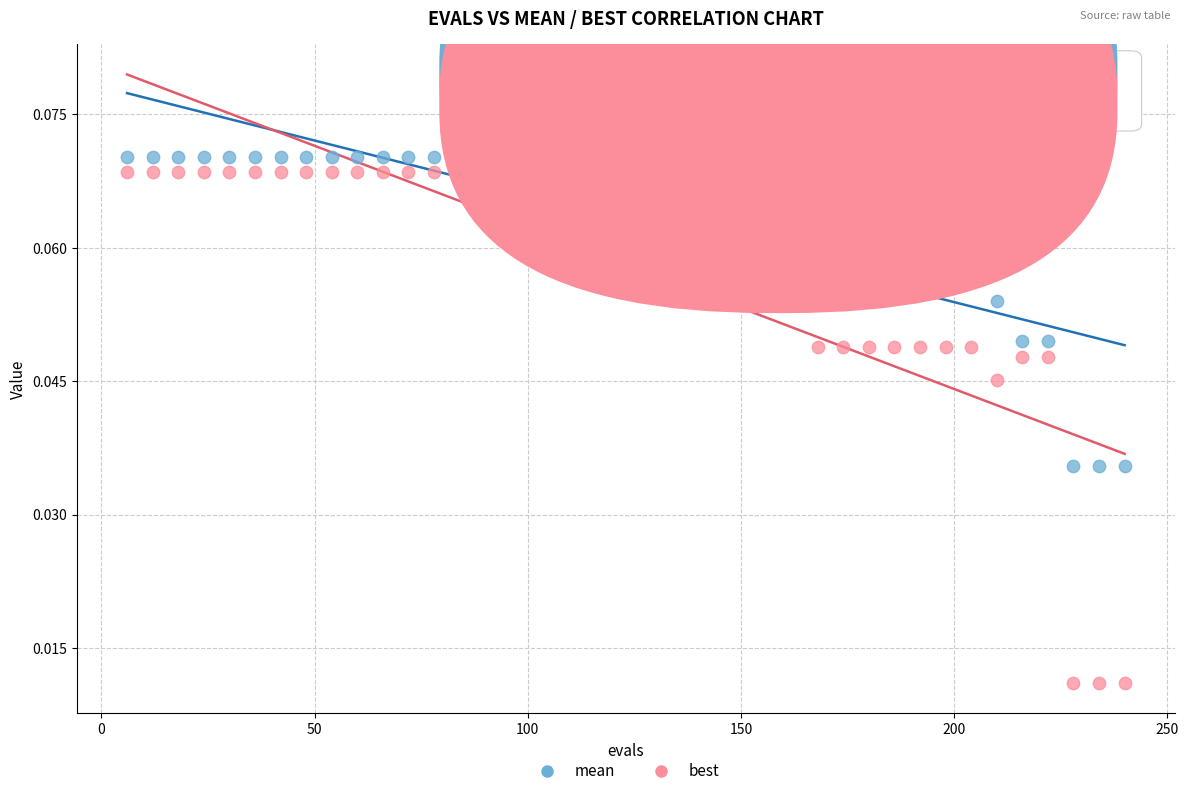

What are all the series names shown in the legend?

mean, best